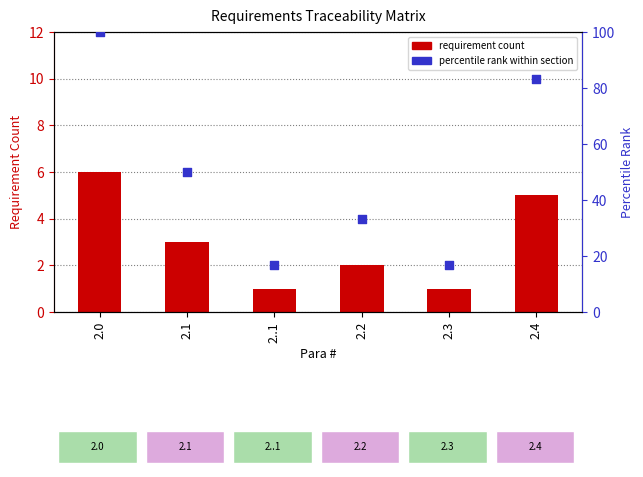

Which series has the largest Y range (max minus min)?

percentile rank within section